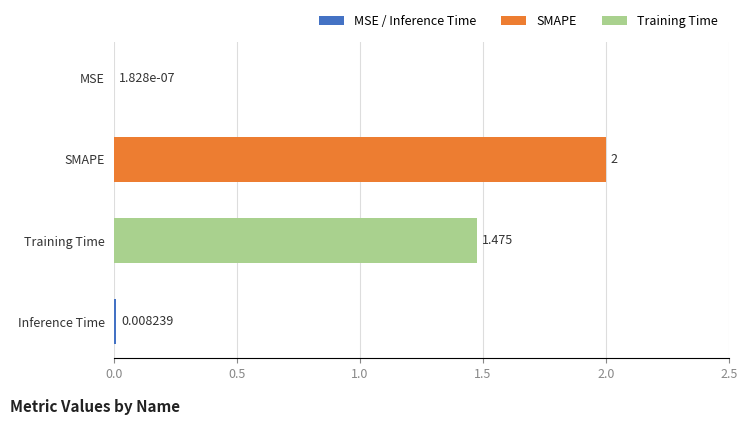

At which label is the value closest to 1?

Training Time